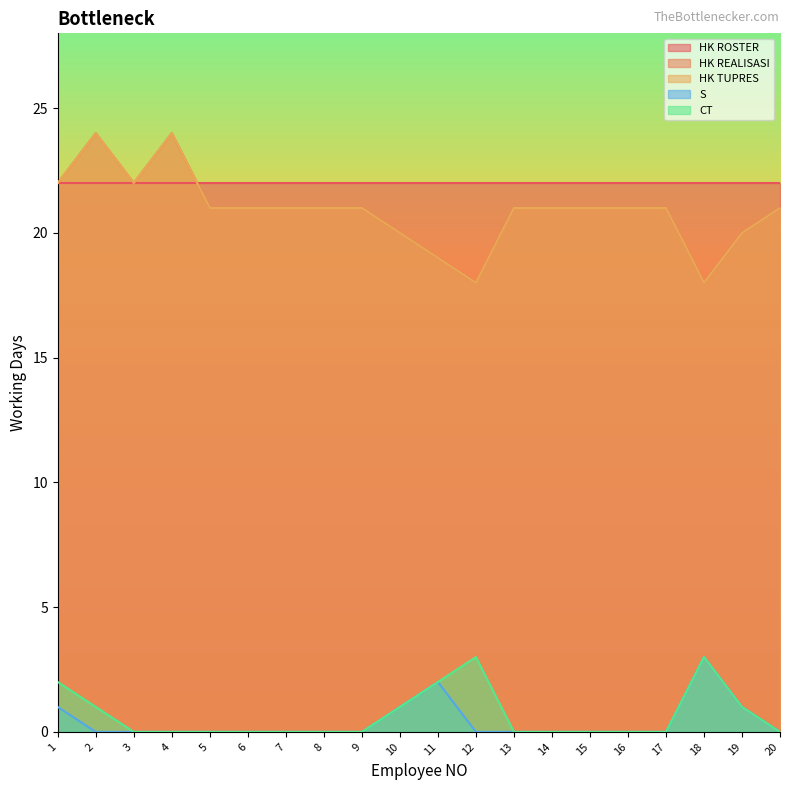

Which series has the widest spread of values?

HK REALISASI